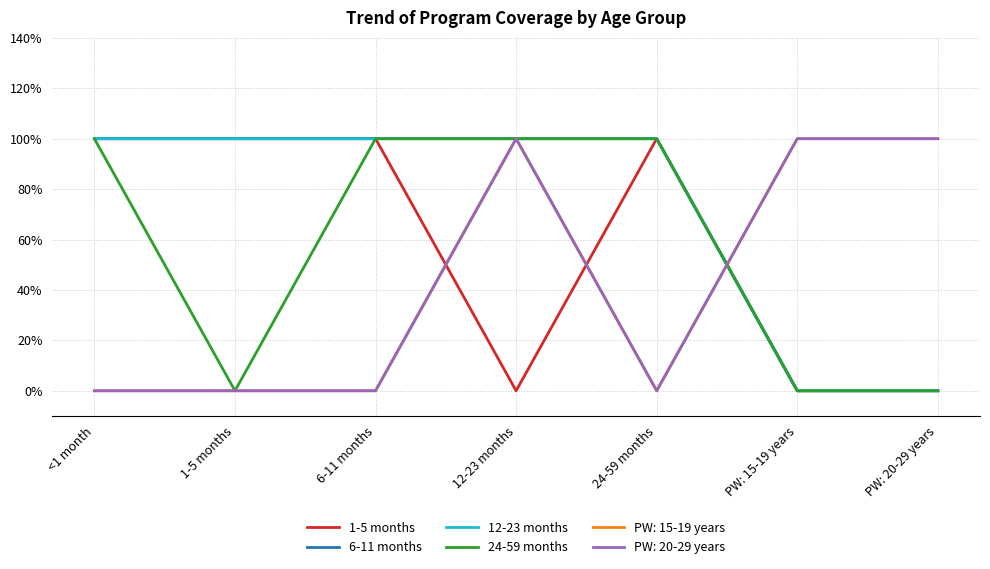

The value of 6-11 months at 12-23 months is 1. True or false?

True